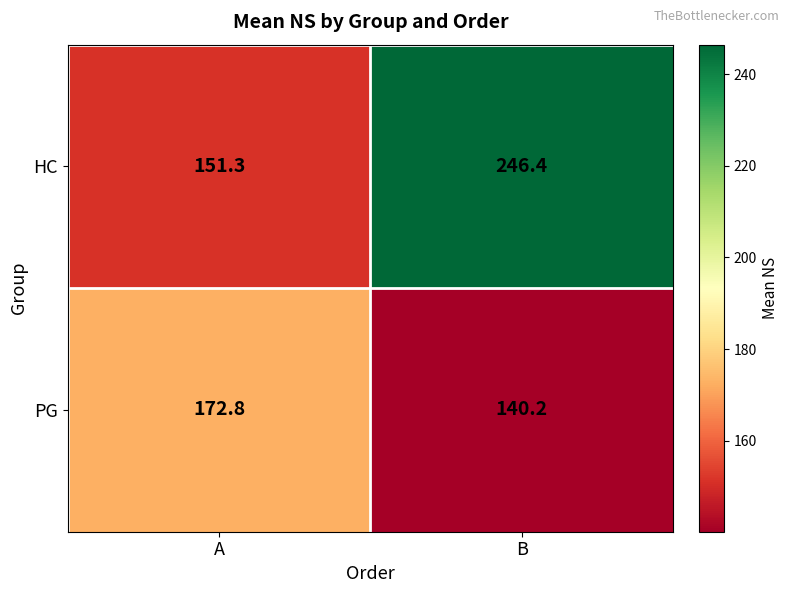

Which category has the lowest value across all series?

B